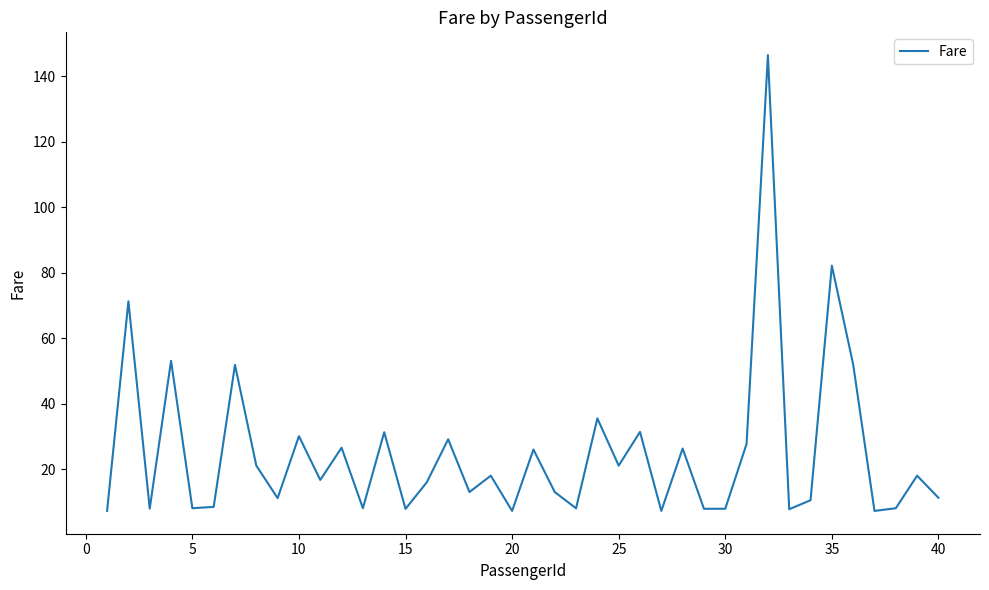

What is the difference between the maximum and minimum values?

139.3